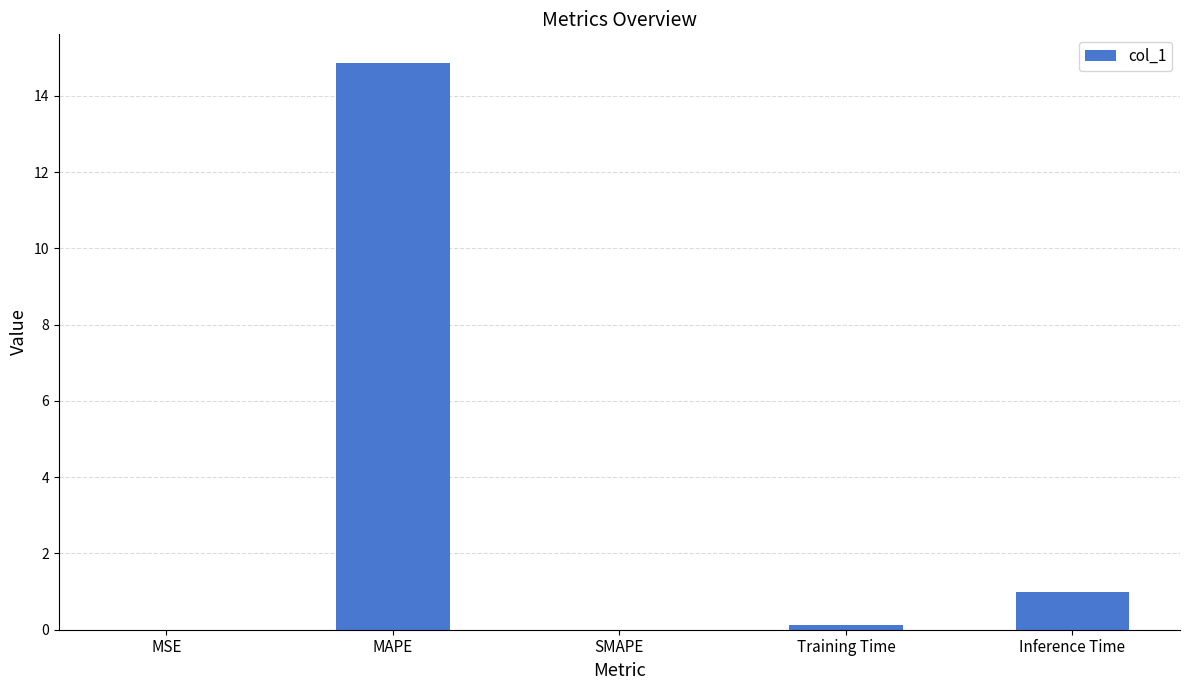

Between Training Time and Inference Time, which is larger?

Inference Time